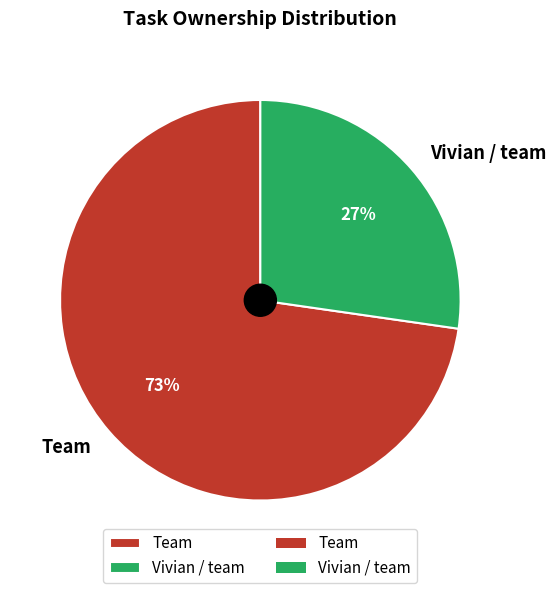

Count the number of slices in the pie.

2